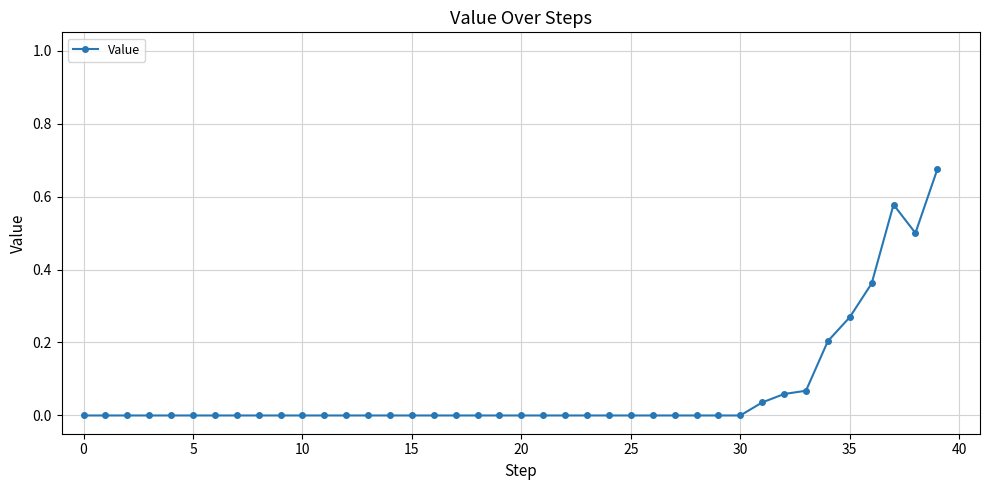

What is the value of the 39th point from the left?

0.5